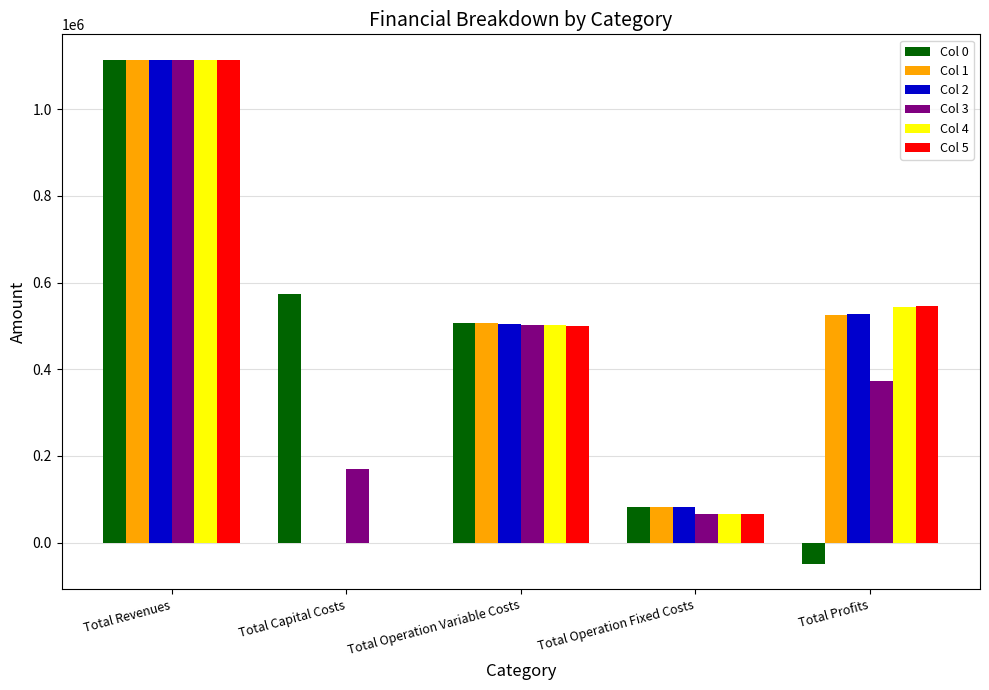

At which category is the sum across all series the highest?

Total Revenues